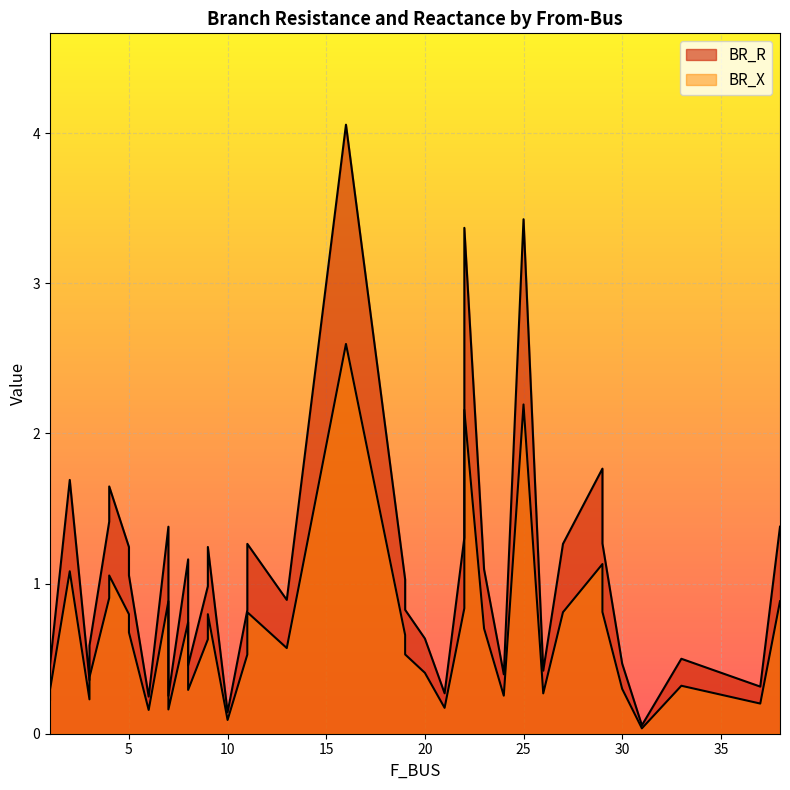

What is the total value across all series at 11?

1.4